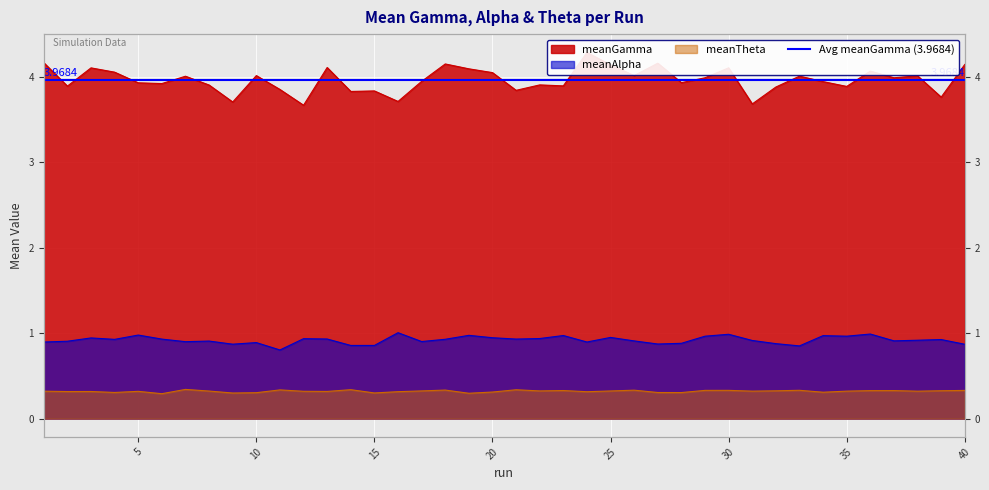

Which label corresponds to the largest value in the chart?

24